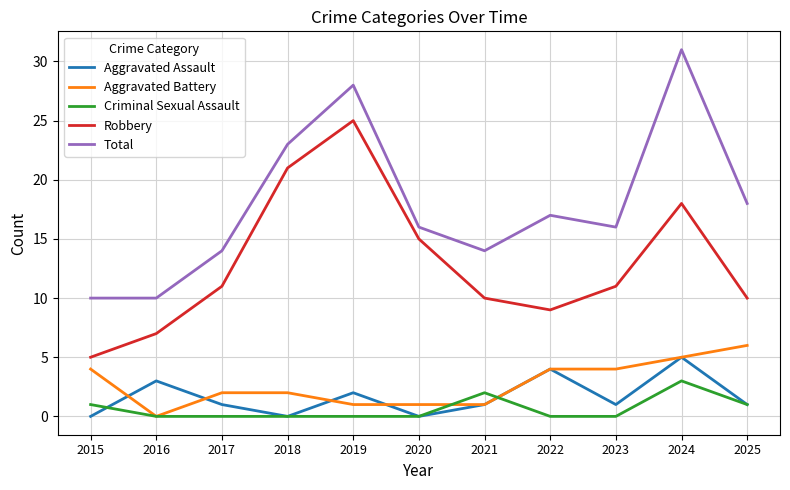

True or false: Aggravated Battery and Robbery cross at least once.

False